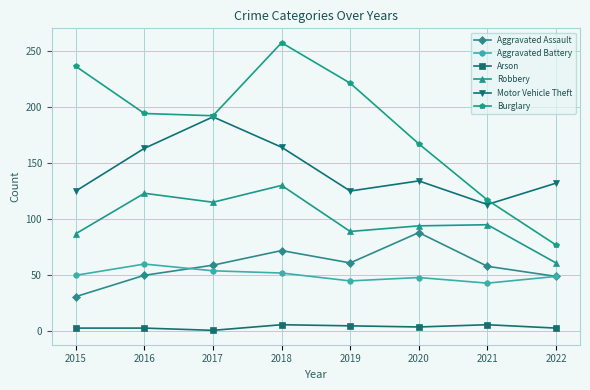

At which category does Robbery reach its first local valley?

2017